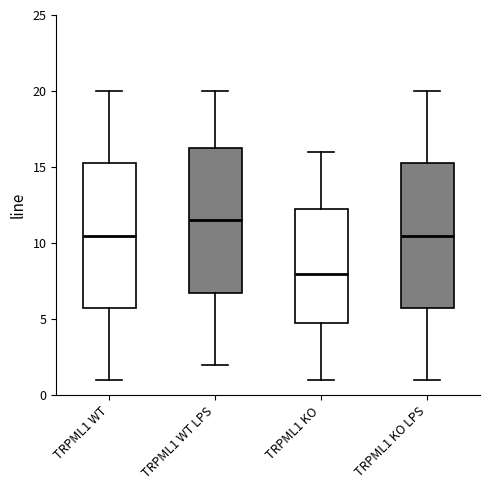

Reading left to right, transcribe this box plot: for each box, give where its median line is, the range the box spans, and where its two whiskers end, as read against the y-axis. The values are not printed on the chart, so give them approximately, as read against the axis.

TRPML1 WT: median 10.5, box 6.0 to 15.5, whiskers 1.0 to 20.0
TRPML1 WT LPS: median 11.5, box 7.0 to 16.5, whiskers 2.0 to 20.0
TRPML1 KO: median 8.0, box 5.0 to 12.5, whiskers 1.0 to 16.0
TRPML1 KO LPS: median 10.5, box 6.0 to 15.5, whiskers 1.0 to 20.0